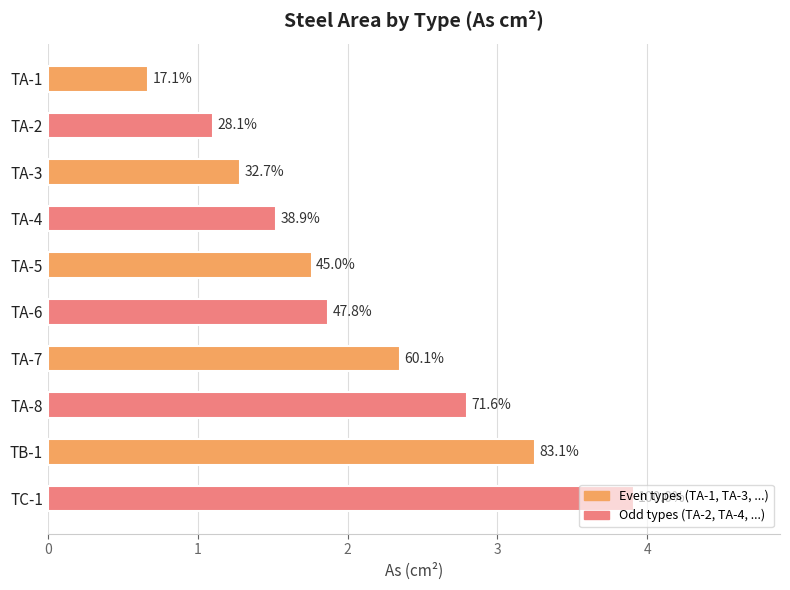

What is the difference between the maximum and minimum values?

3.2